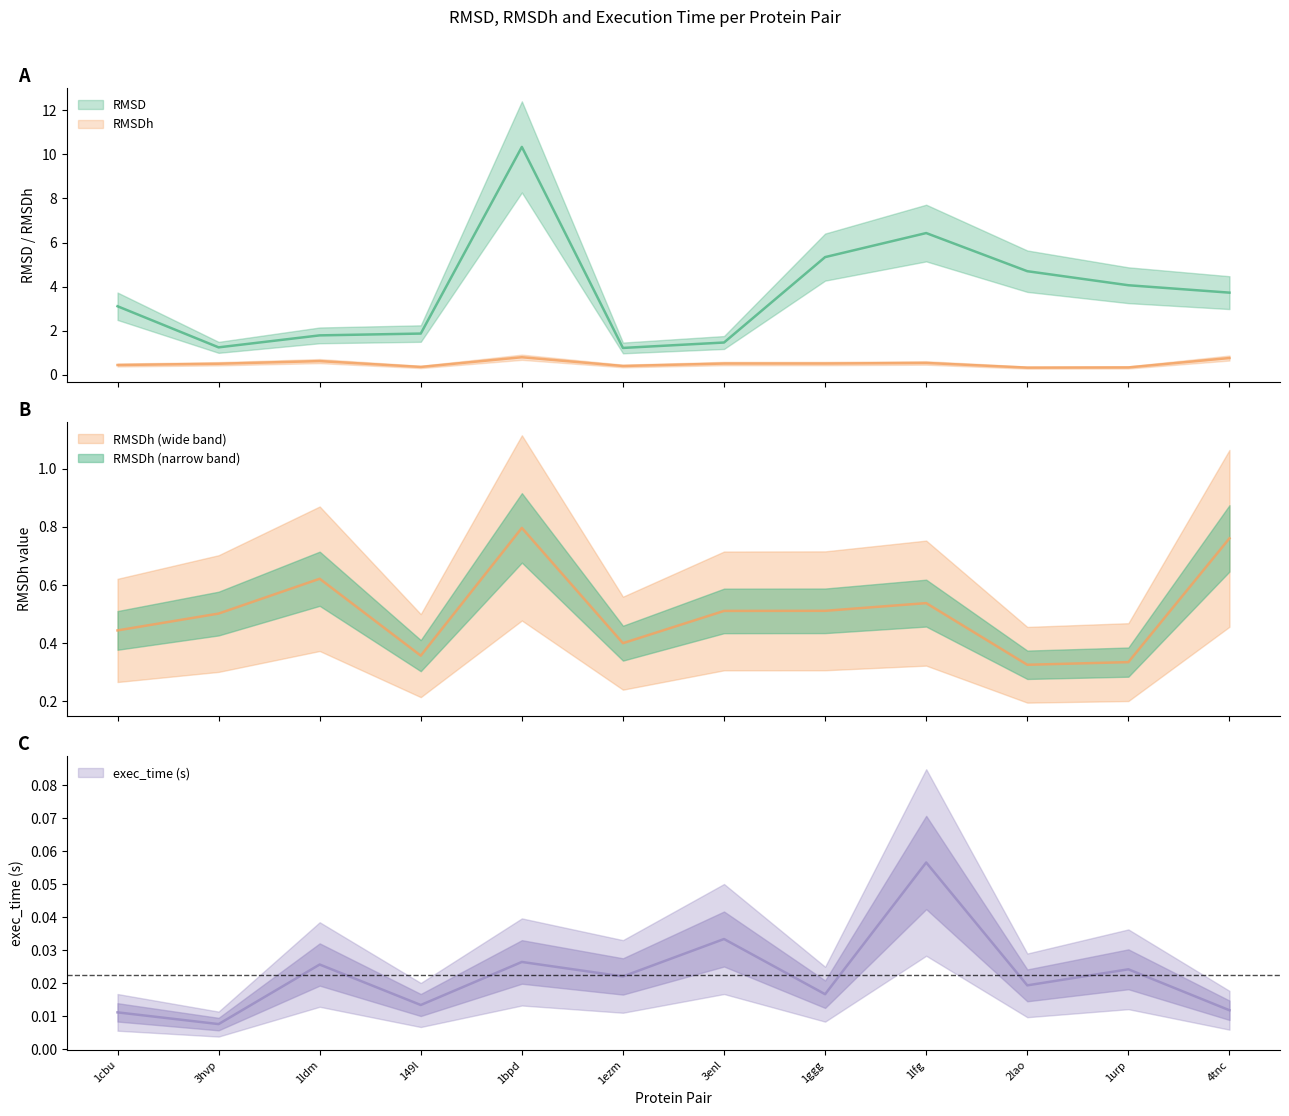

What position from the left is 1urp?

11